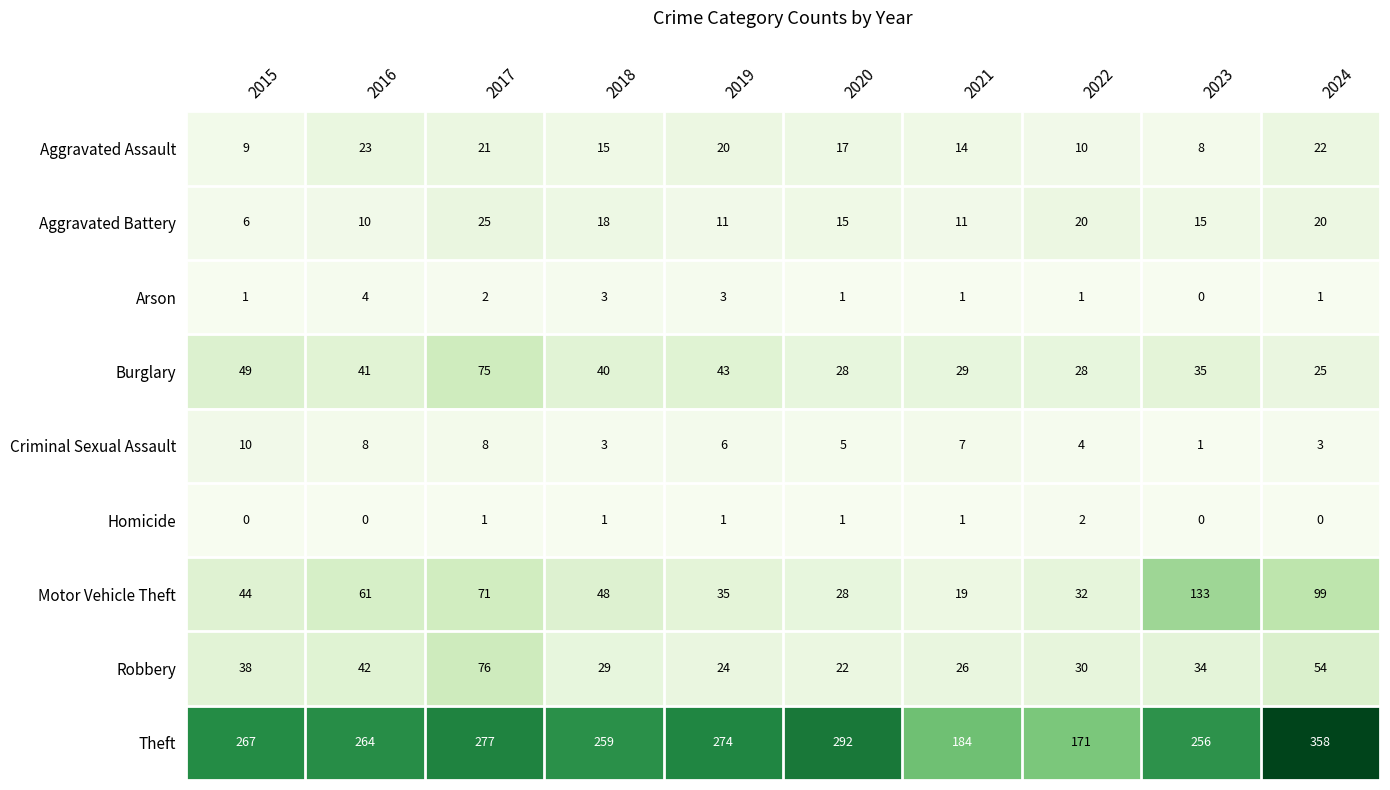

List the series in order of their peak value, lowest first.

Homicide, Arson, Criminal Sexual Assault, Aggravated Assault, Aggravated Battery, Burglary, Robbery, Motor Vehicle Theft, Theft